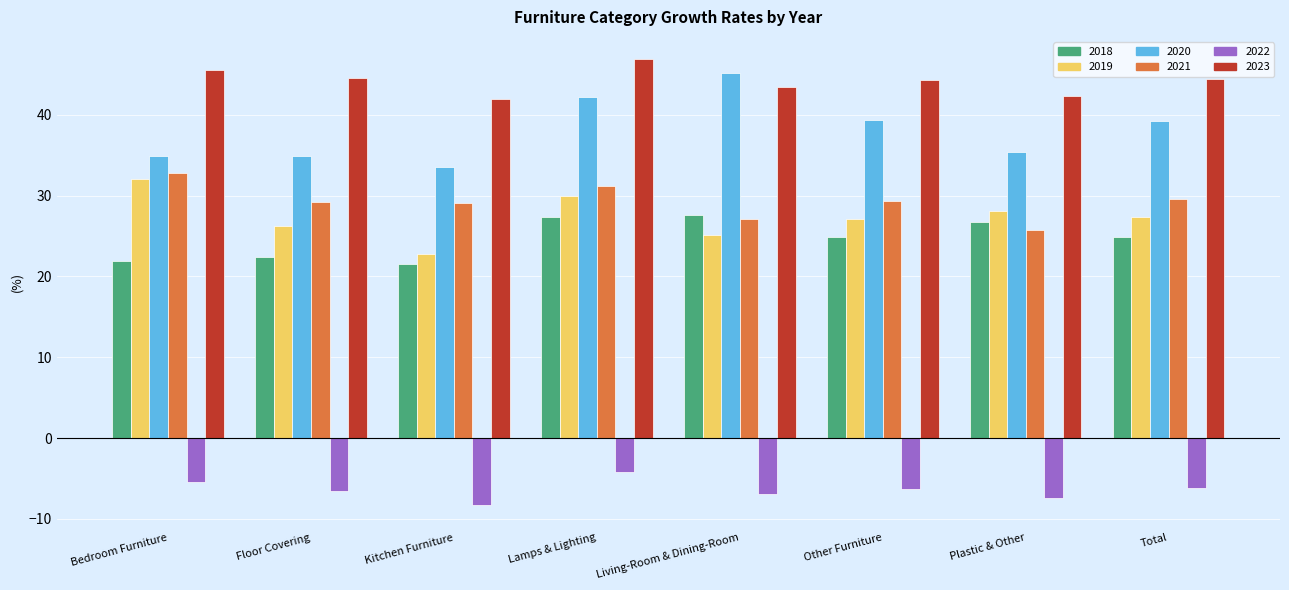

What is the sum of the 2018 values at Other Furniture and Bedroom Furniture?

46.8